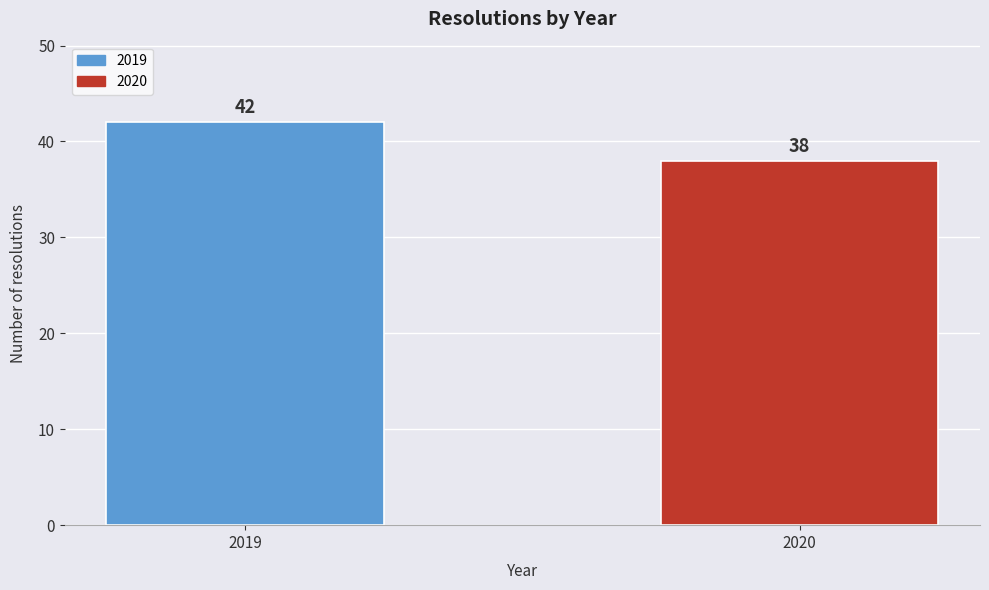

Reading left to right, list all the values displayed in this chart.

2019=42	2020=38